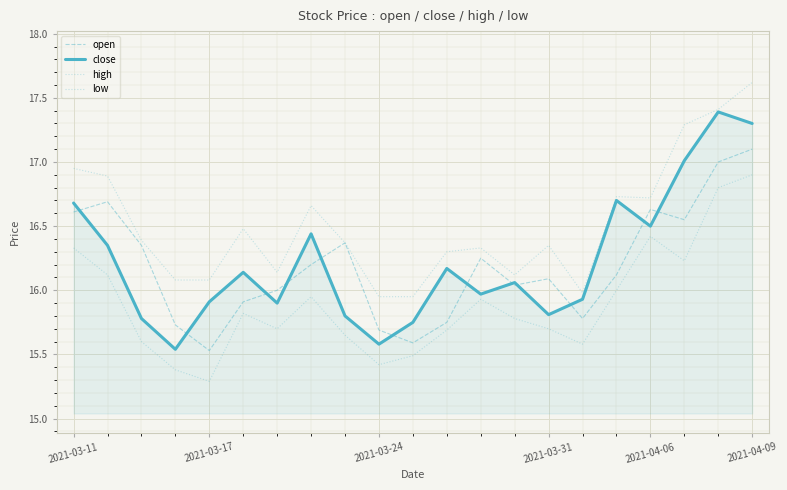

Does the chart have visible grid lines?

Yes